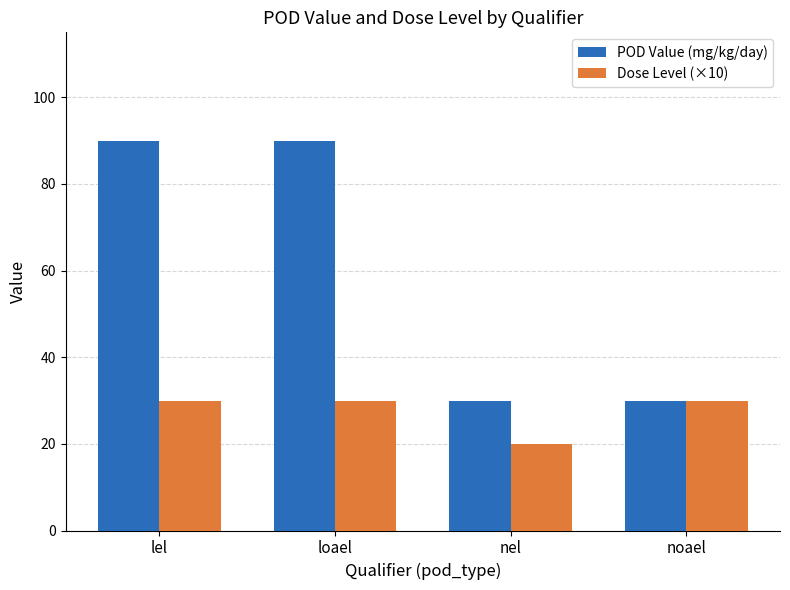

What is the total value across all series at loael?

120